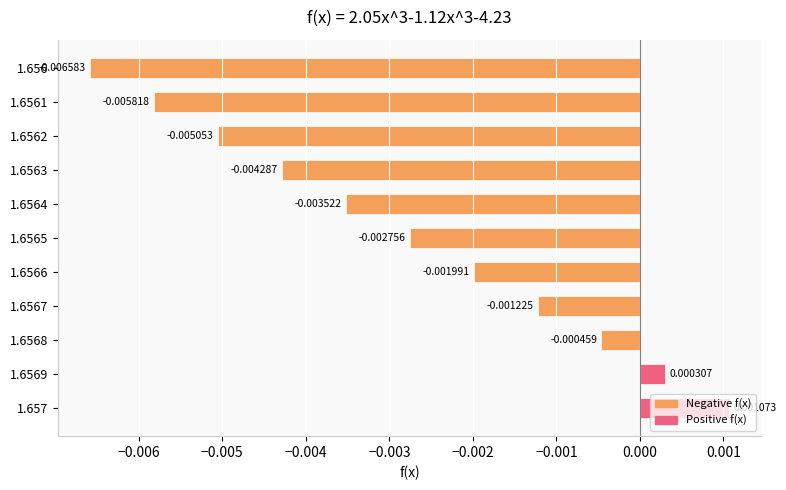

How many values are below 0?

9